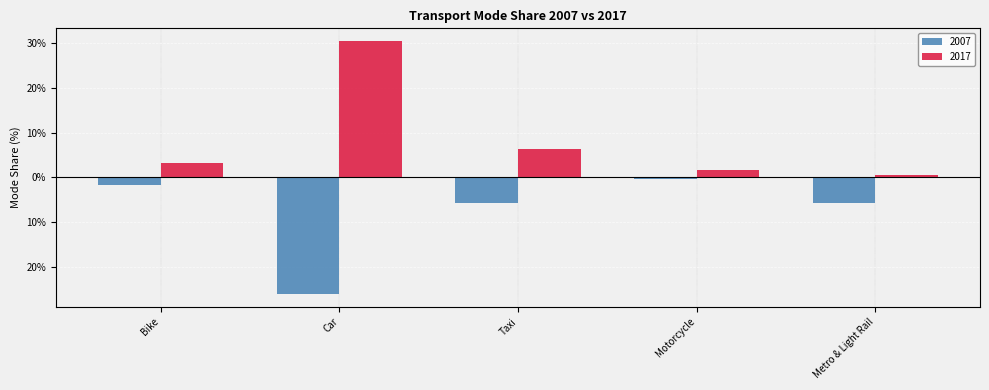

Does the chart contain stacked bars?

No